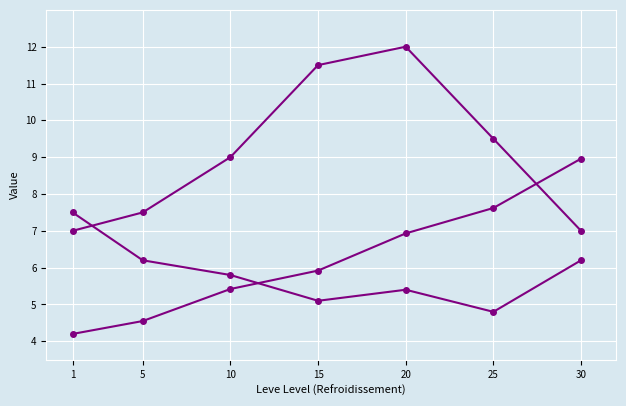

Does the chart have visible grid lines?

Yes